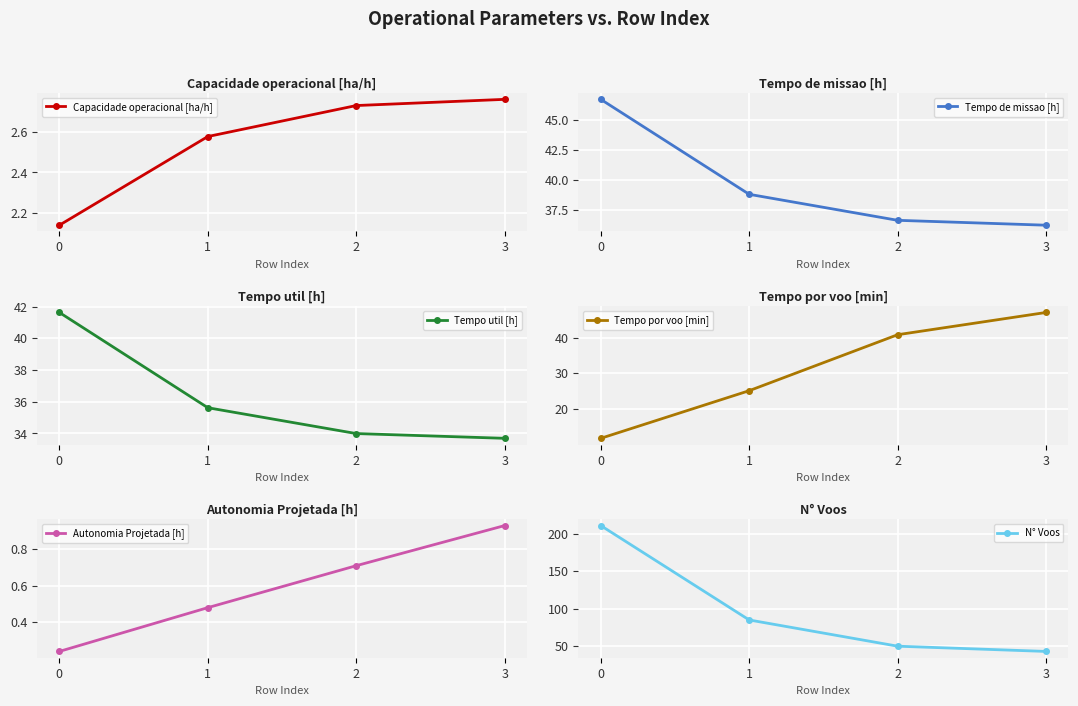

Reading right to left, extract all data points from this chart.

Capacidade operacional [ha/h]: 3=2.8	2=2.7	1=2.6	0=2.1
Tempo de missao [h]: 3=36.2	2=36.6	1=38.8	0=46.8
Tempo util [h]: 3=33.7	2=34.0	1=35.6	0=41.6
Tempo por voo [min]: 3=47.0	2=40.8	1=25.1	0=11.8
Autonomia Projetada [h]: 3=0.9	2=0.7	1=0.5	0=0.2
N° Voos: 3=43.0	2=50.0	1=85.0	0=211.0